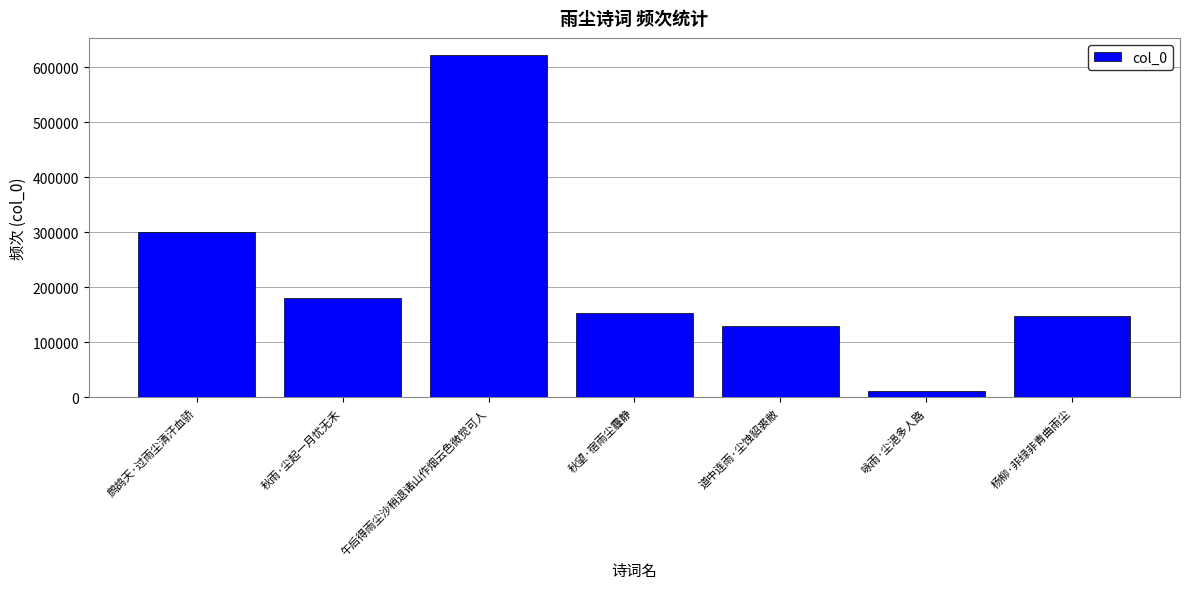

Reading right to left, transcribe all the data shown in this chart.

148282	12105	129443	153389	622063	180705	300322